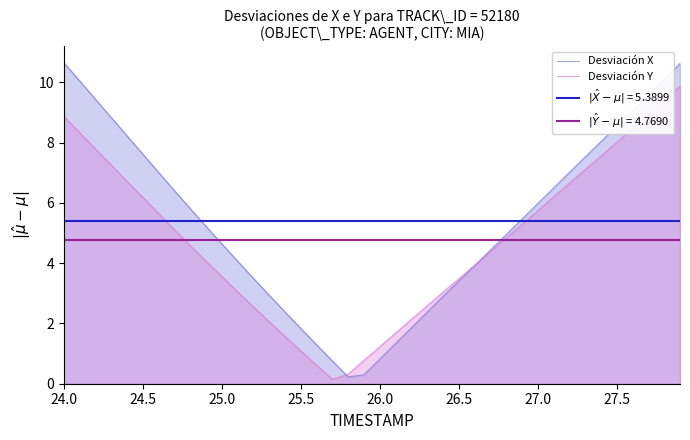

How many interior local valleys does the Desviación Y series have?

1